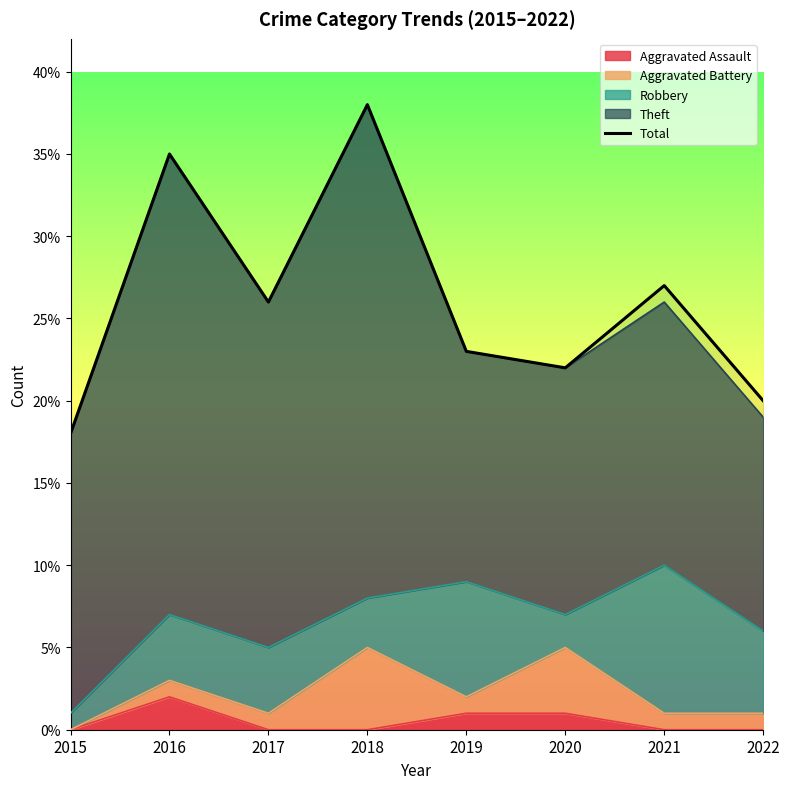

How many interior local peaks (higher than both neighbors) does the data have?

3